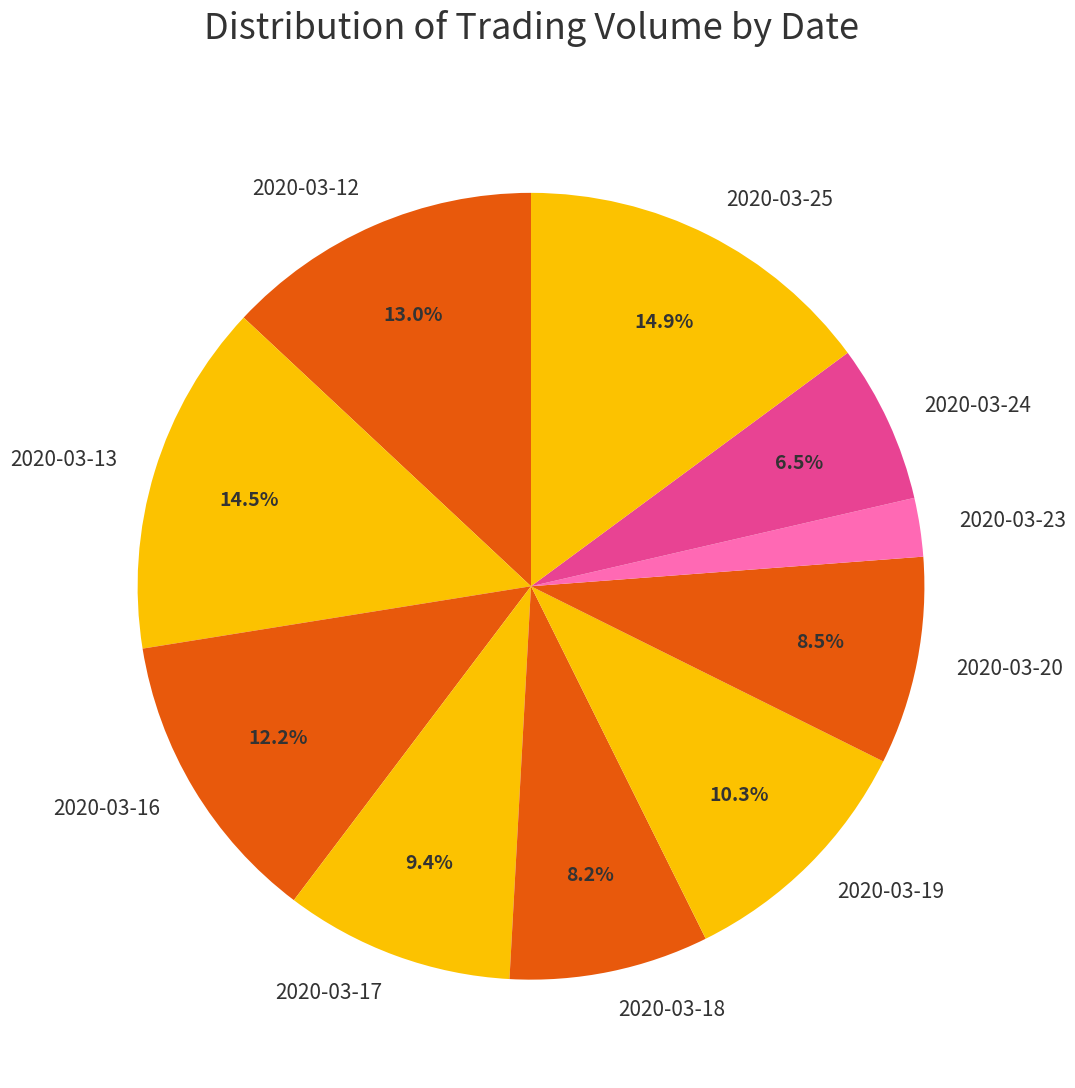

Is 2020-03-12 the majority of the pie?

No